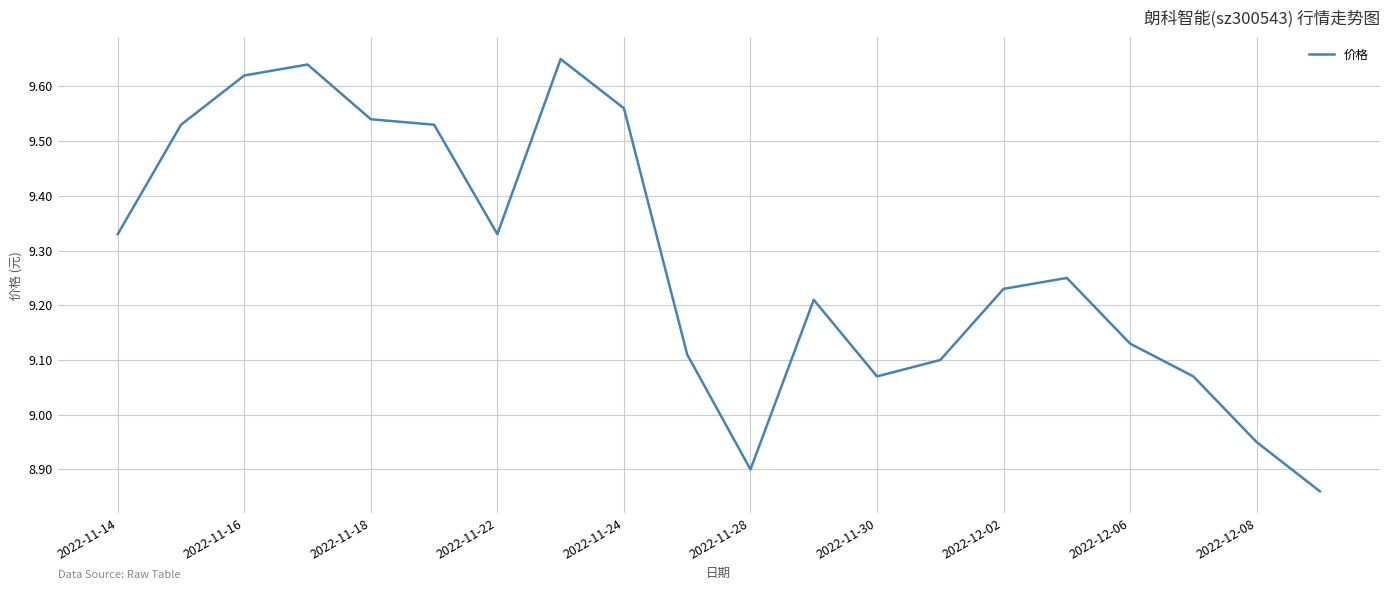

What is the value of the 18th point from the left?

9.1